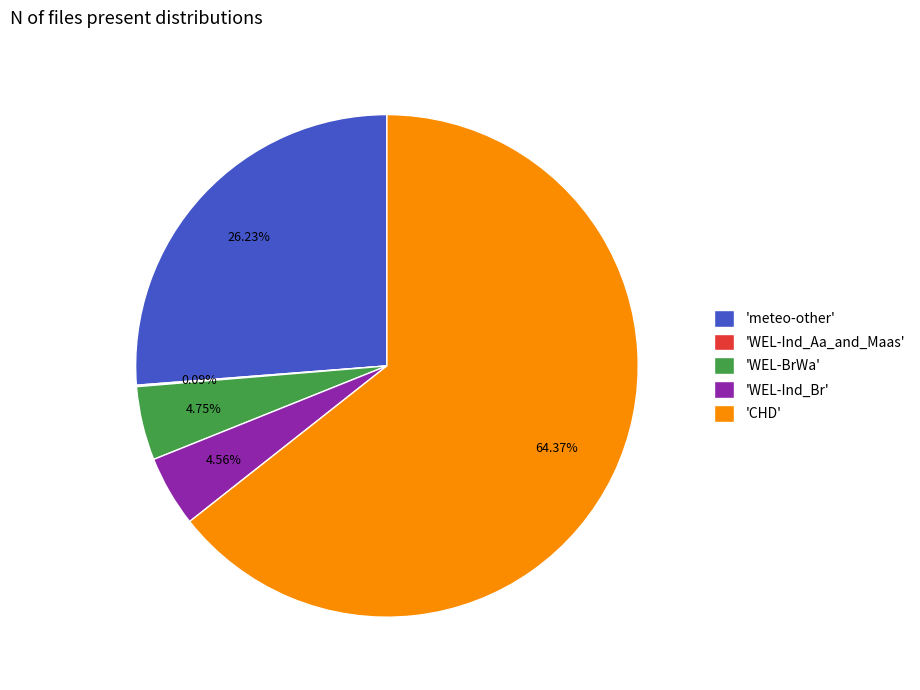

Do 'WEL-Ind_Br' and 'WEL-BrWa' together represent more than half of the pie?

No